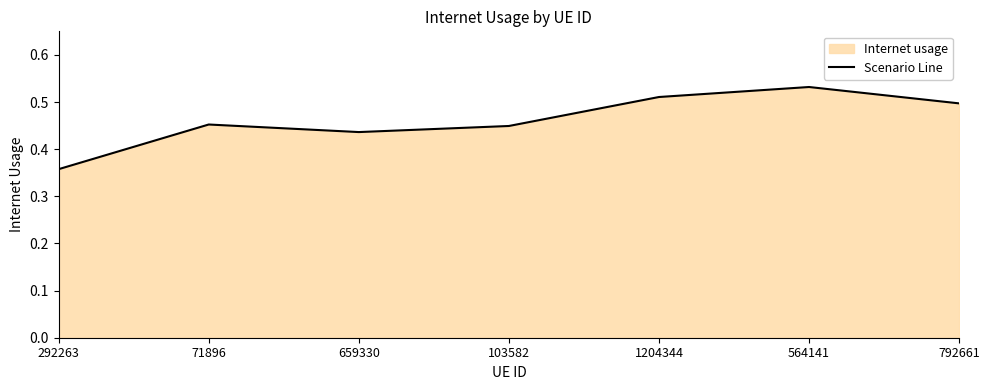

What position from the right is 292263?

7